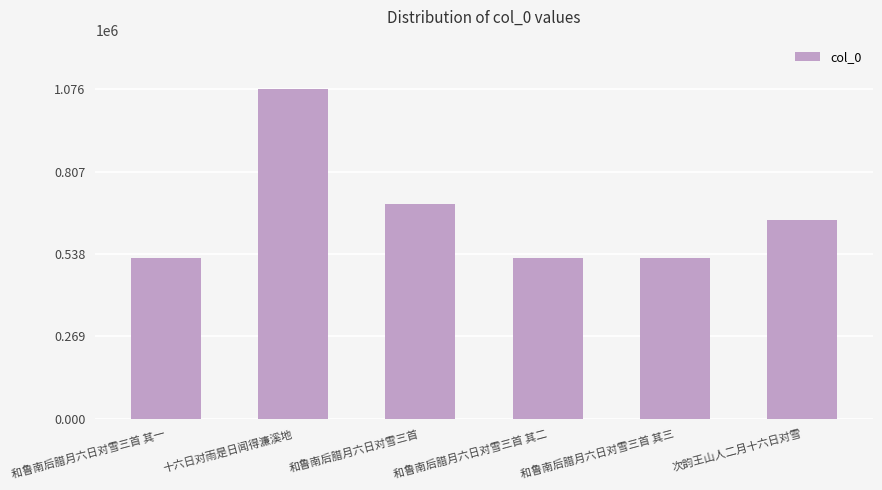

What is the maximum value shown in the chart?

1076306